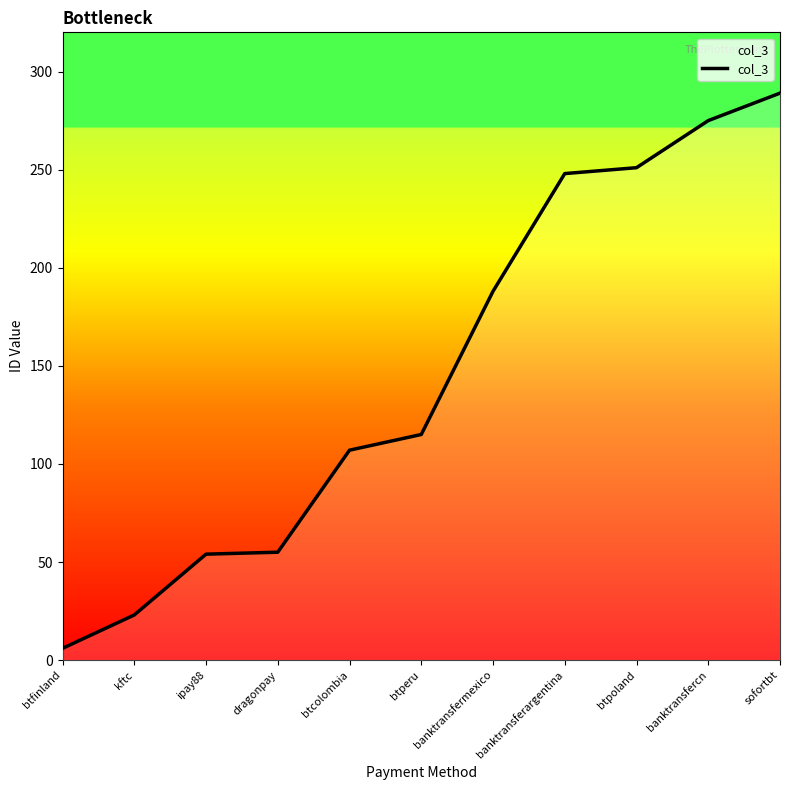

The value at btpoland is 439. True or false?

False